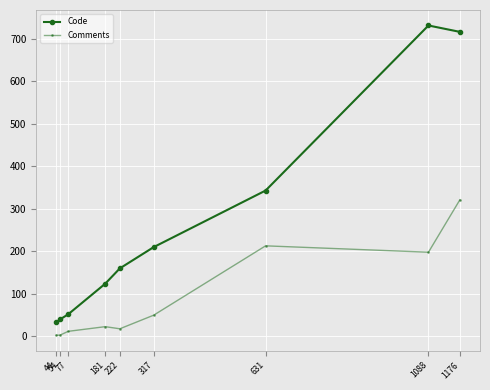

Which series has the largest total across all categories?

Code